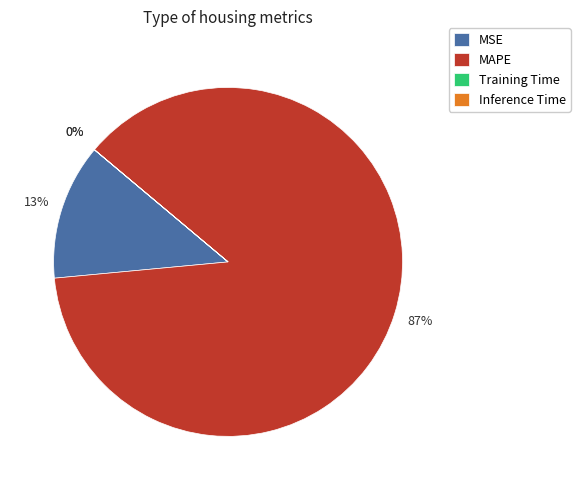

Is it true that MSE is 13% of the pie?

True